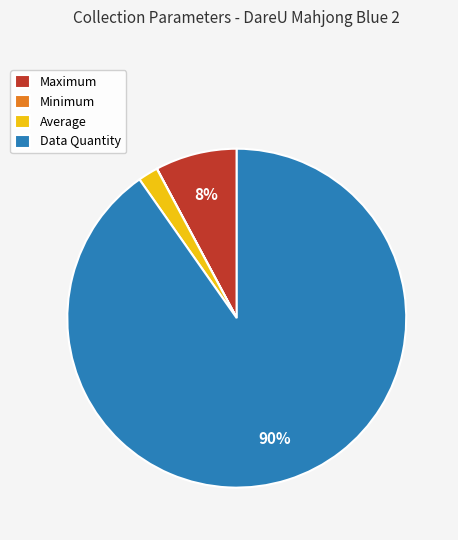

What is the majority slice?

Data Quantity